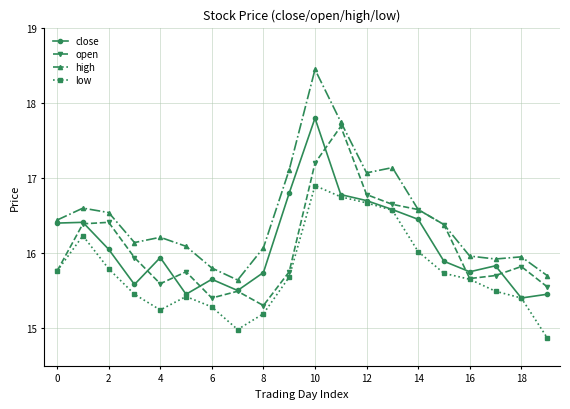

True or false: close has more than 1 interior local peaks.

True